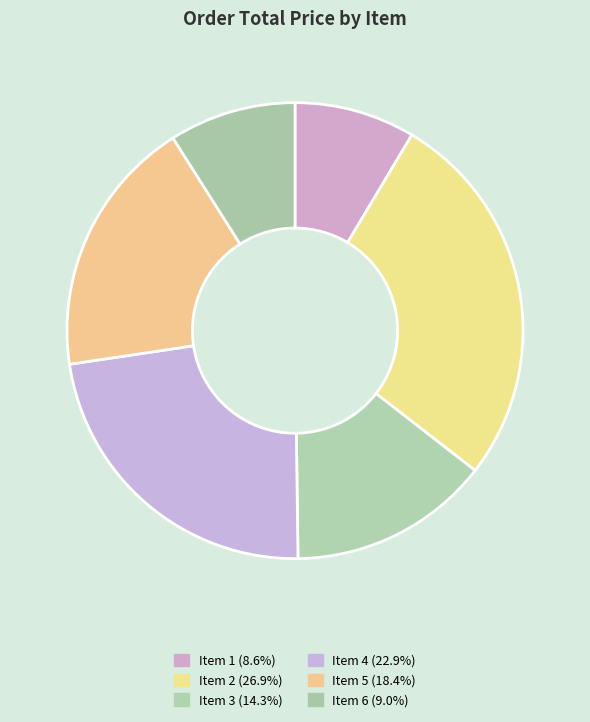

Is it true that Item 6 is 9% of the pie?

True